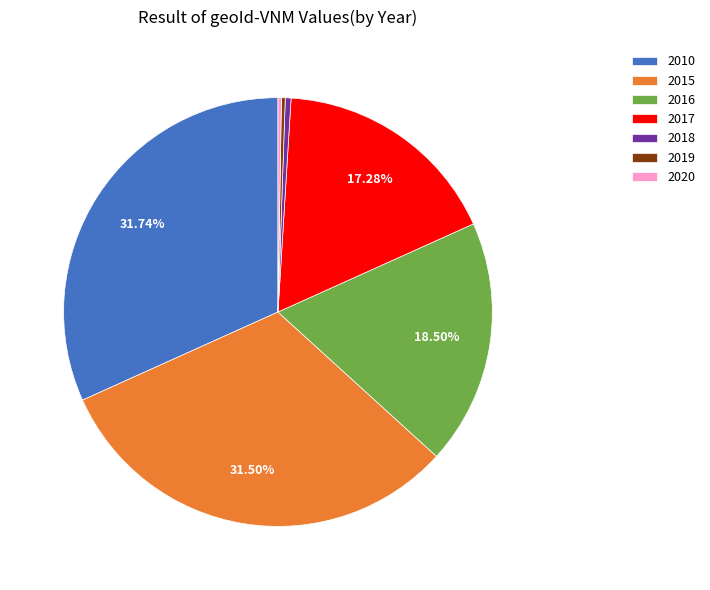

Between 2017 and 2015, which is larger?

2015